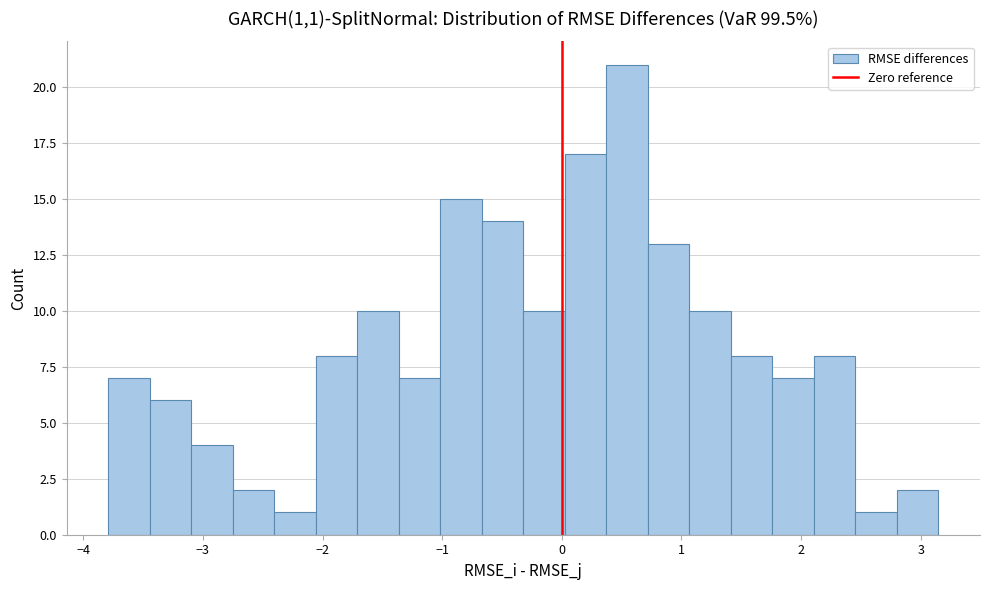

Around what value on the x-axis is the tallest bar? Give the approximate position of its centre, as read against the axis.

0.5